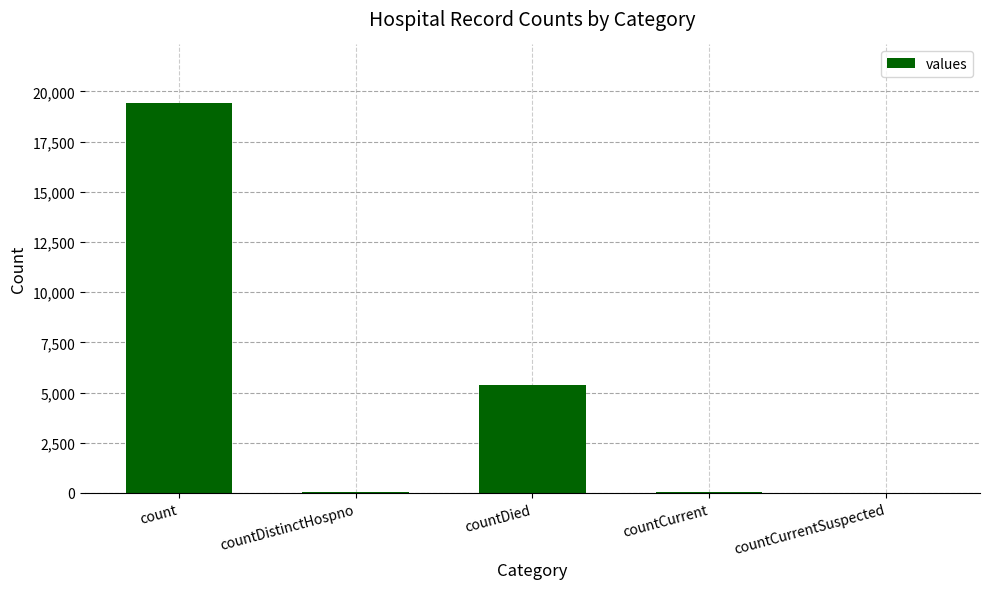

What is the maximum value shown in the chart?

19420